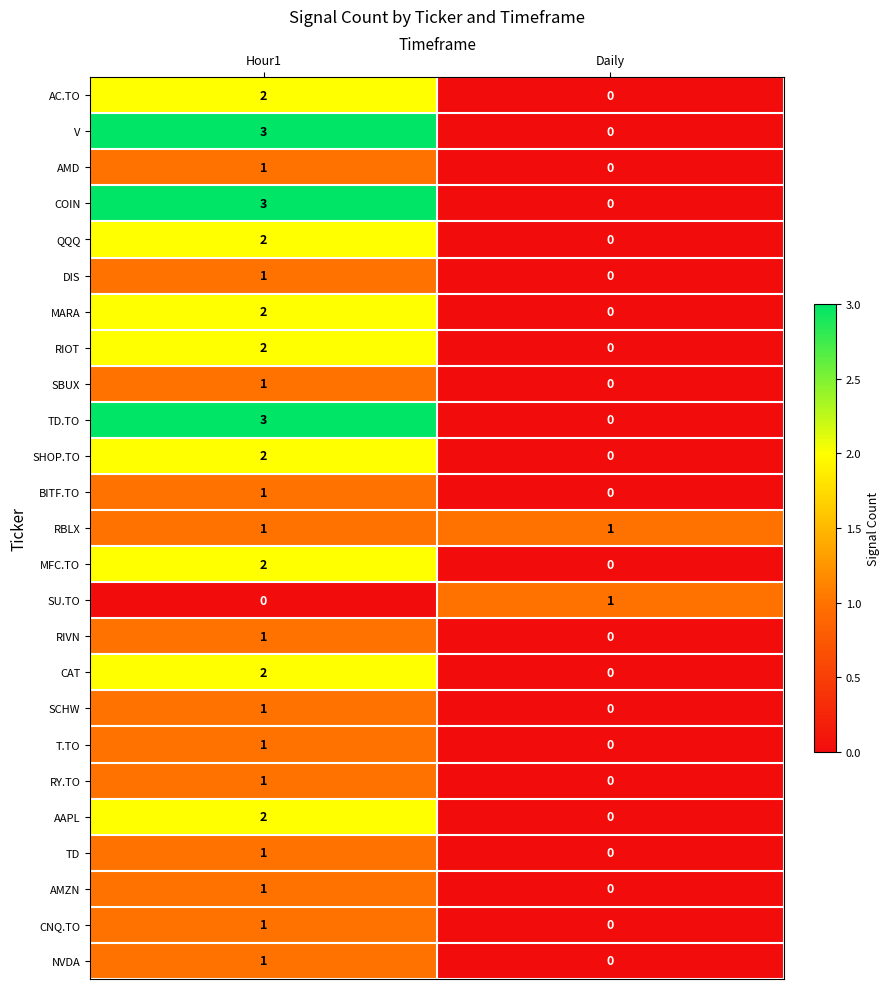

True or false: CNQ.TO has a value of -1 at Daily.

False